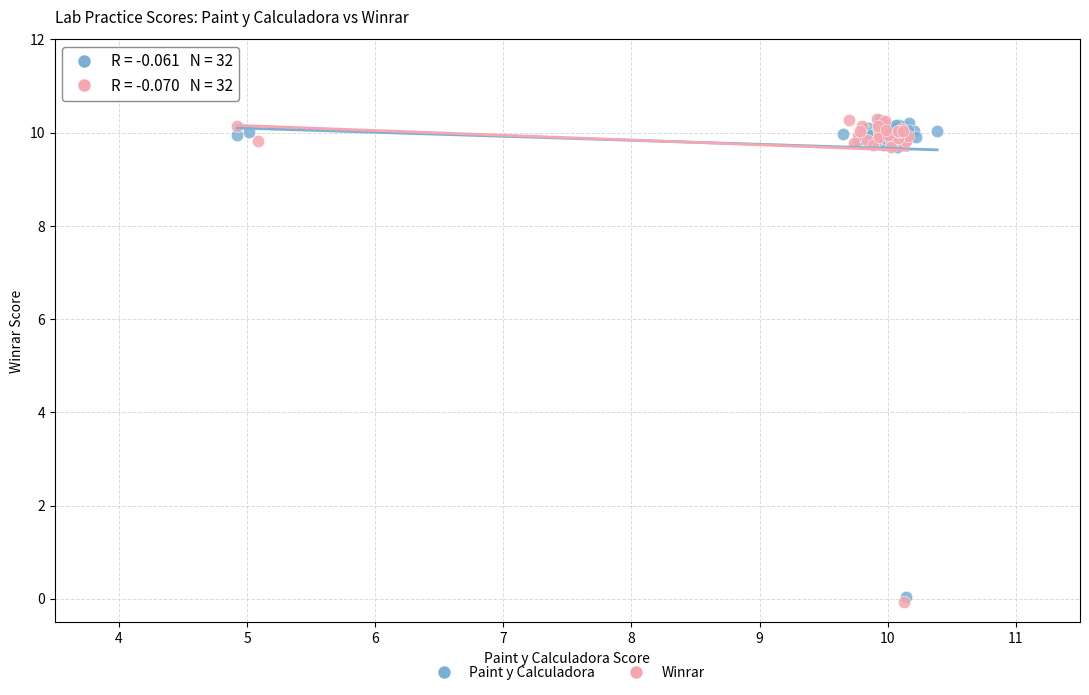

Which series has the largest Y range (max minus min)?

Winrar